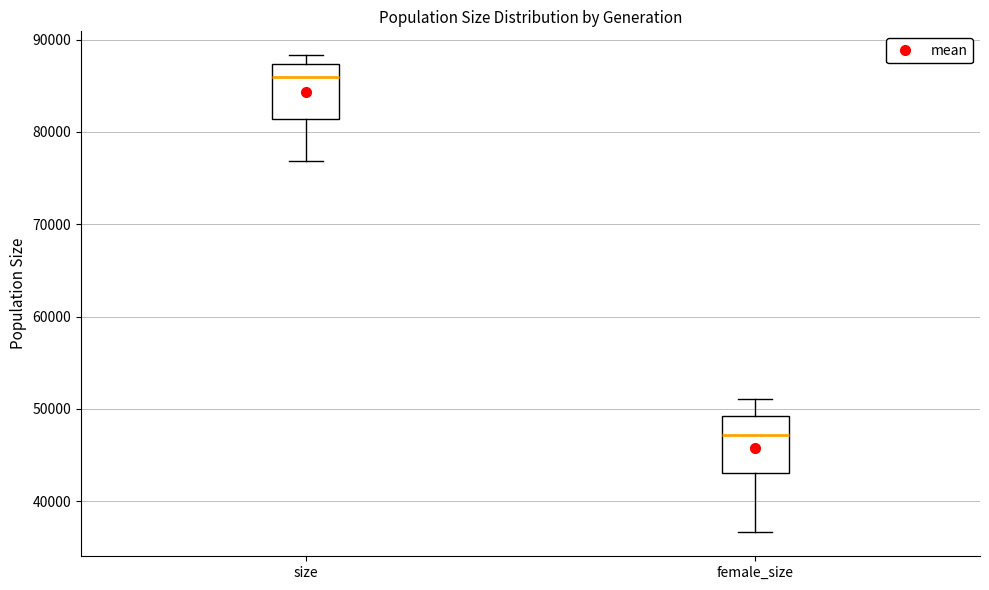

Where does the lower whisker of the box for size end on the y-axis? The values are not printed on the chart, so give them approximately, as read against the axis.

77000